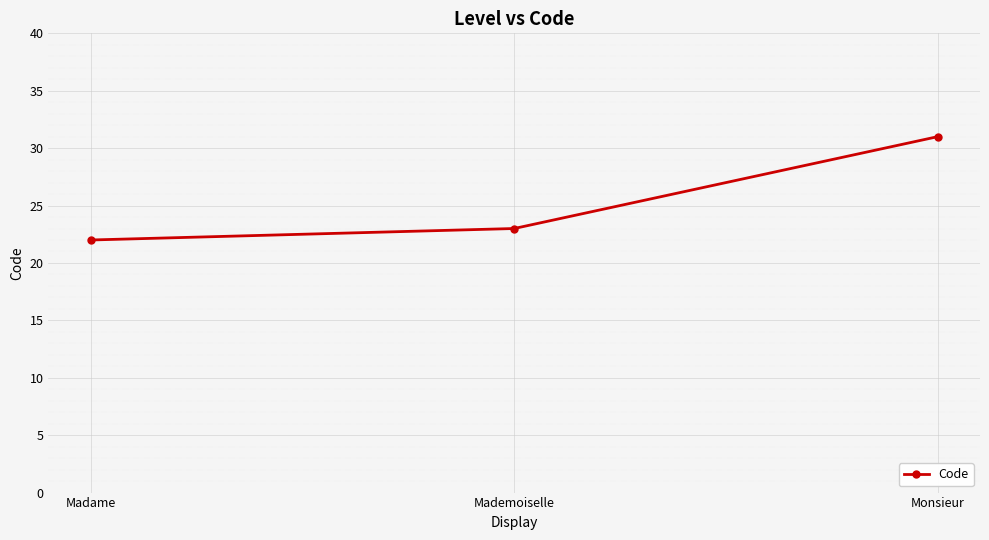

Rank the categories by value from highest to lowest.

Monsieur, Mademoiselle, Madame